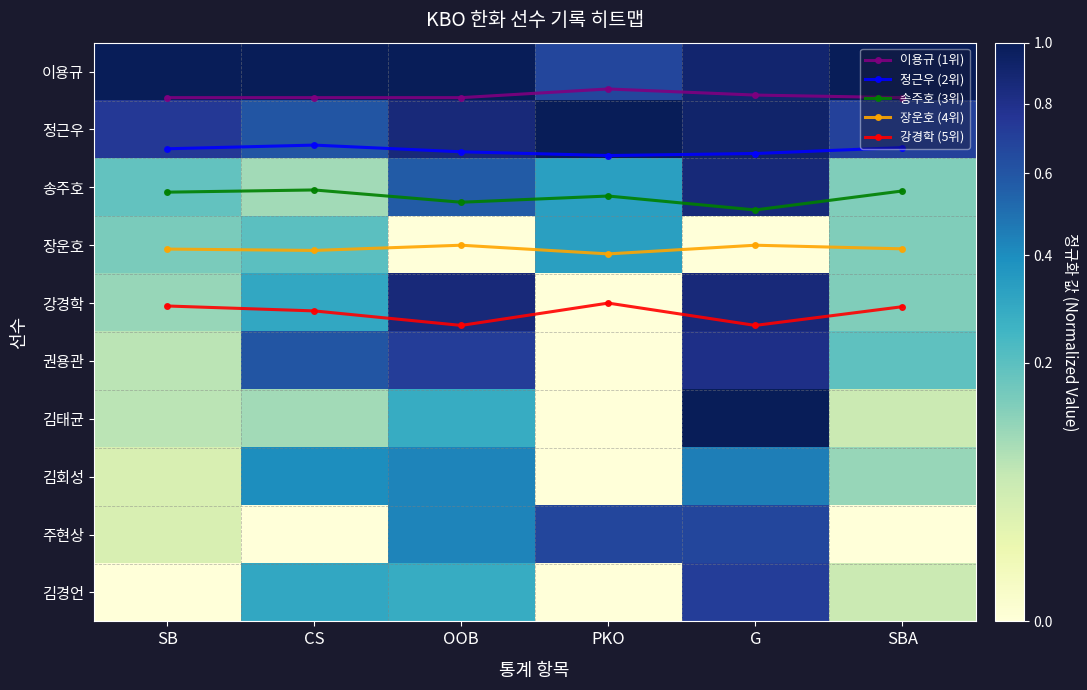

What is the total value across all series at G?

18.8